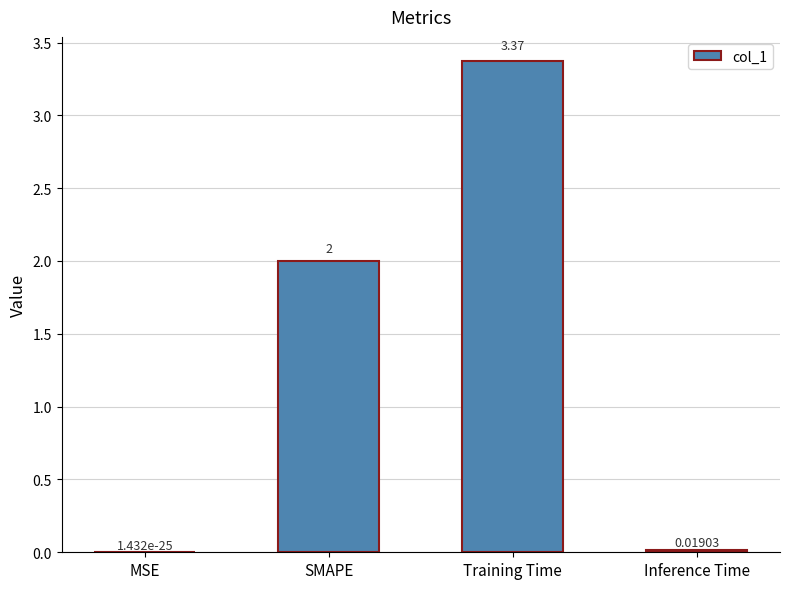

Which label corresponds to the largest value in the chart?

Training Time